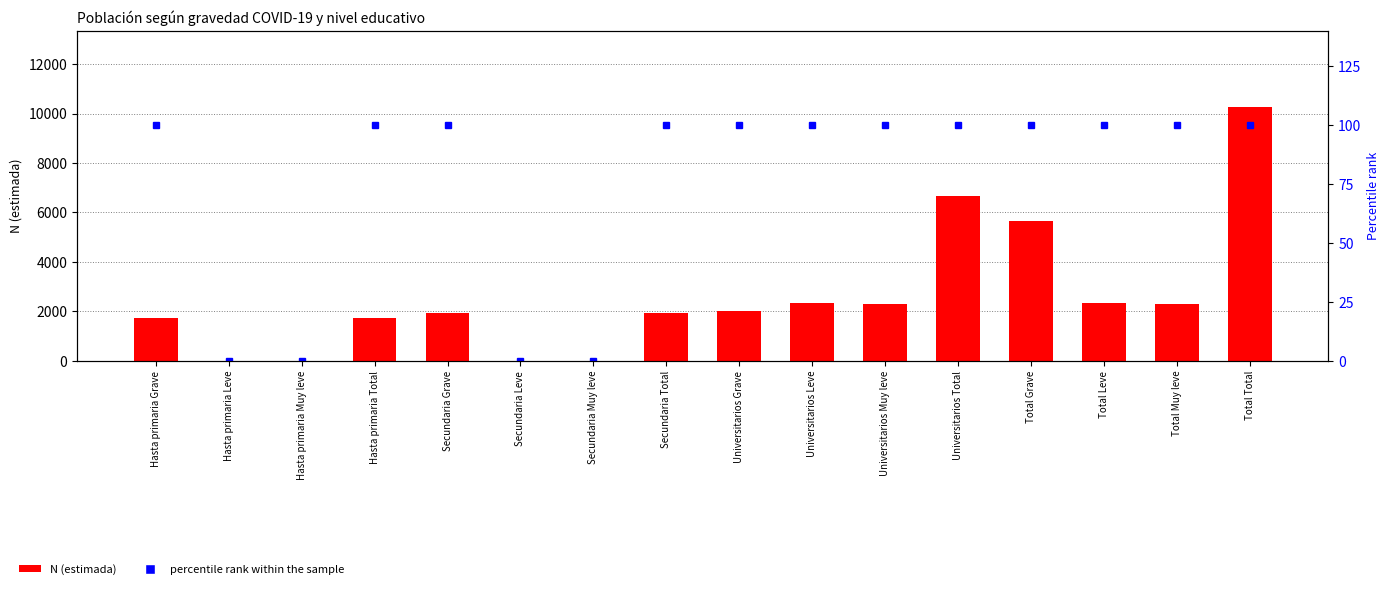

At which category does the chart reach its minimum across all series?

Hasta primaria Leve